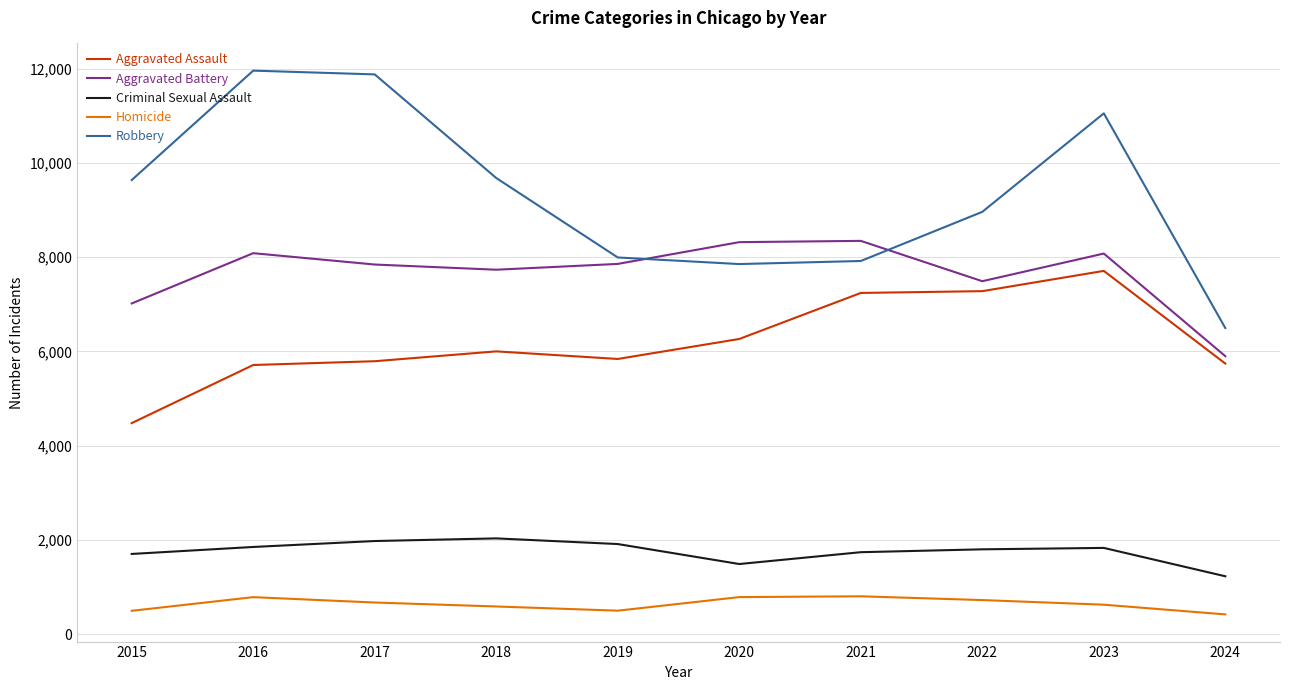

How many categories are shown in the chart?

10